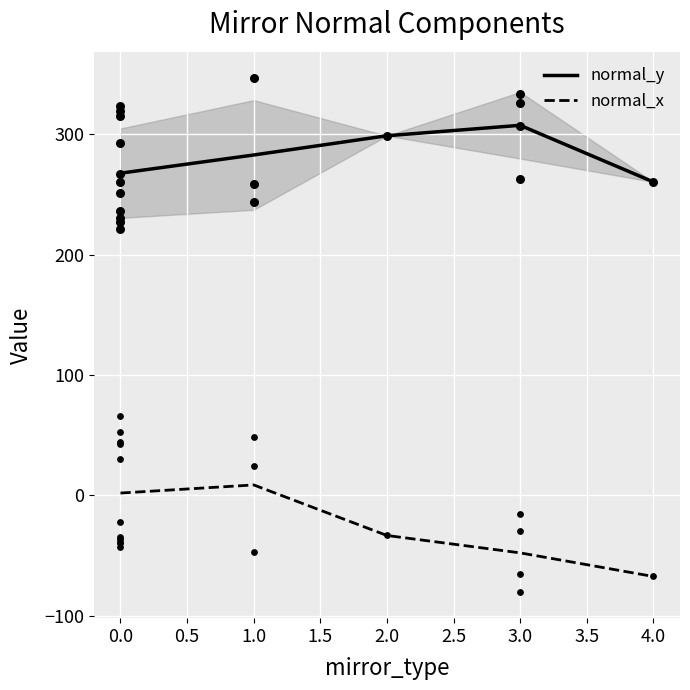

Is the value of normal_y at 4.0 greater than the value of normal_x at 4.0?

Yes